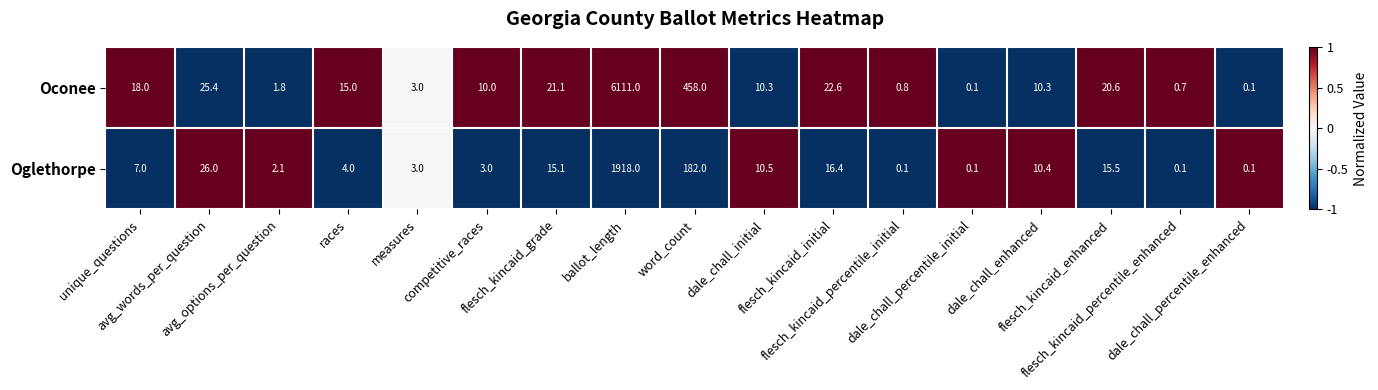

What is the sum of all Oconee values?

6728.8